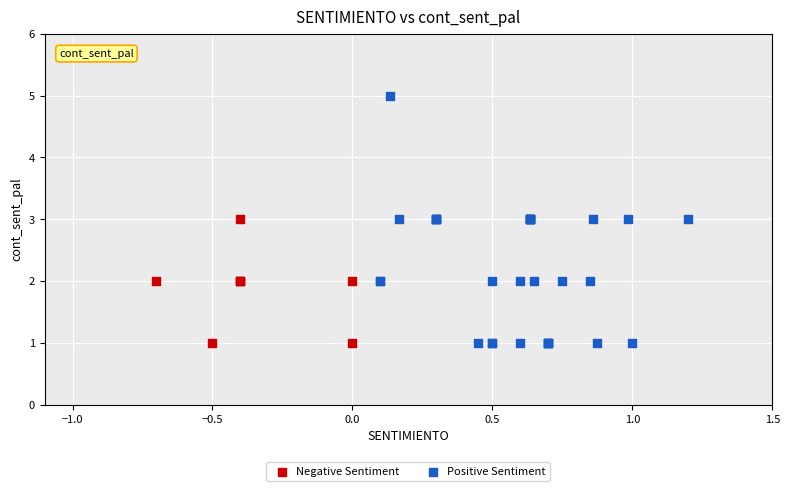

Which series contains the highest Y value?

Positive Sentiment